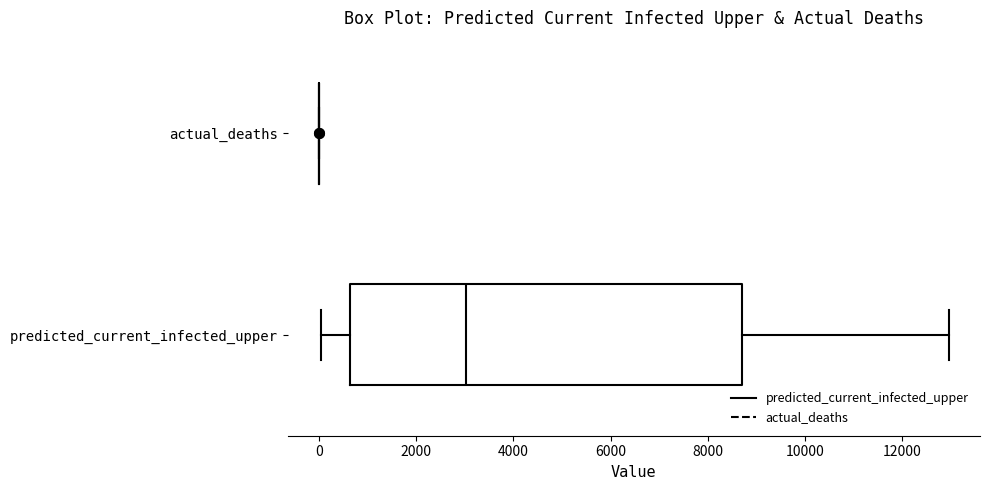

Reading bottom to top, transcribe this box plot: for each box, give where its median line is, the range the box spans, and where its two whiskers end, as read against the x-axis. The values are not printed on the chart, so give them approximately, as read against the axis.

predicted_current_infected_upper: median 3000, box 600 to 8800, whiskers 0 to 13000
actual_deaths: box collapsed to a line at 0, whiskers 0 to 0